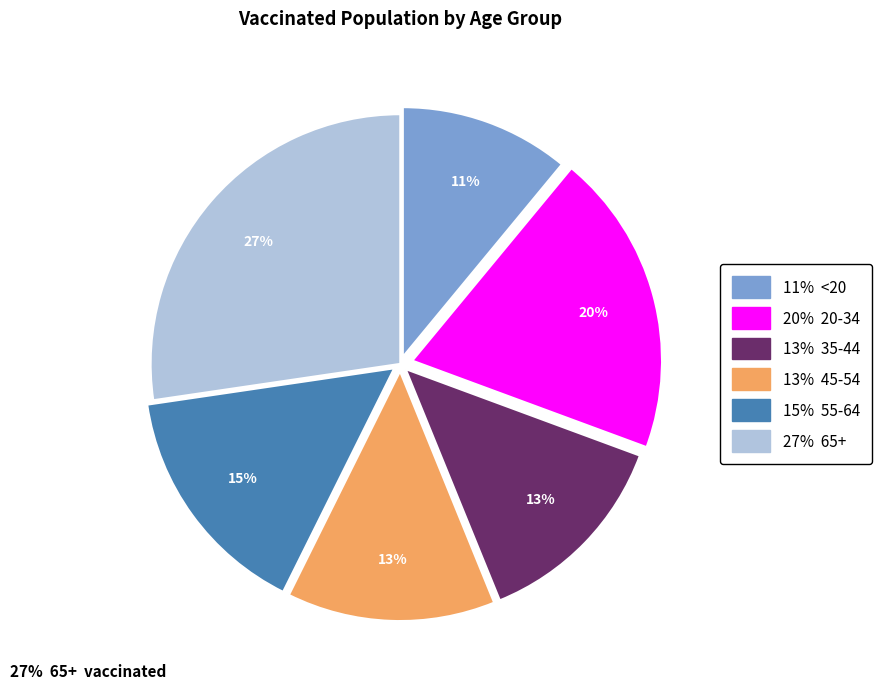

To the nearest percent, what is the difference between the largest and smallest slice percentages?

16%